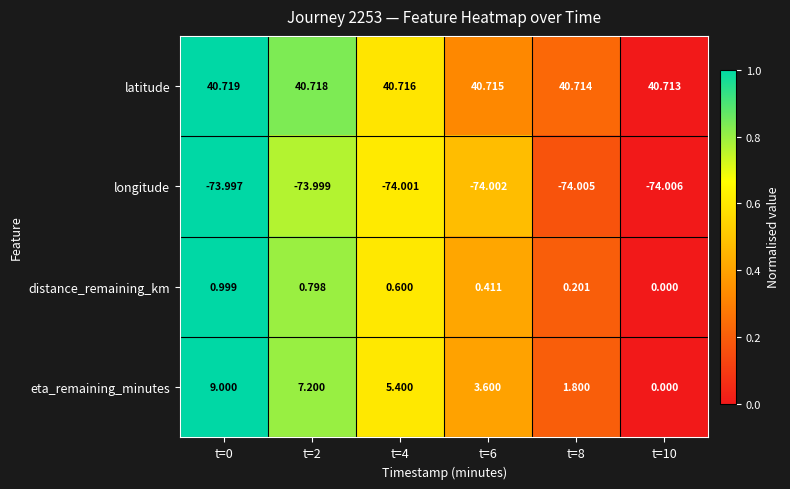

Rank the series at t=6 from lowest to highest value.

longitude, distance_remaining_km, eta_remaining_minutes, latitude